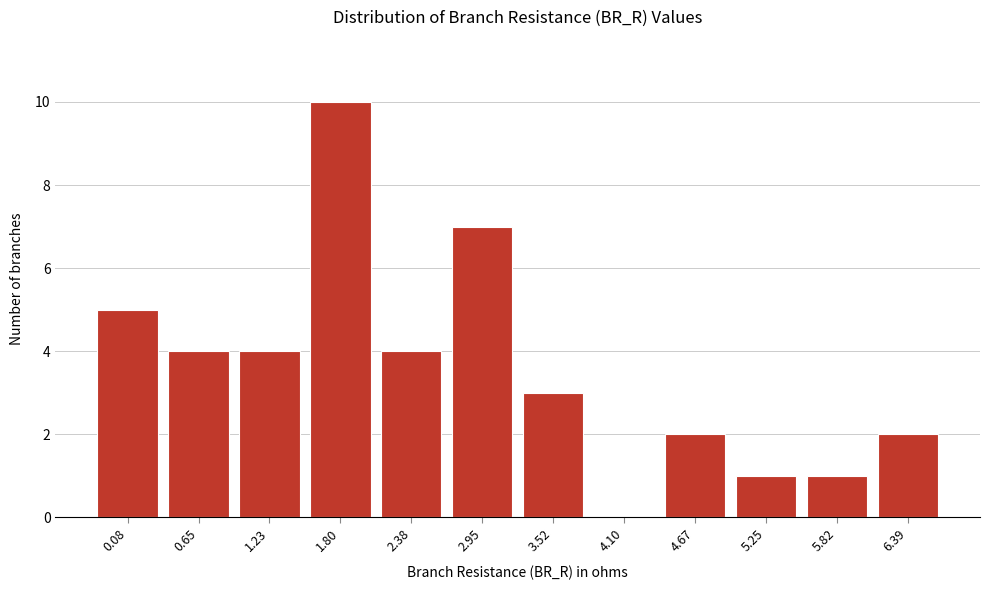

Reading left to right, transcribe all the data shown in this chart.

0.08=5	0.65=4	1.23=4	1.80=10	2.38=4	2.95=7	3.52=3	4.10=0	4.67=2	5.25=1	5.82=1	6.39=2